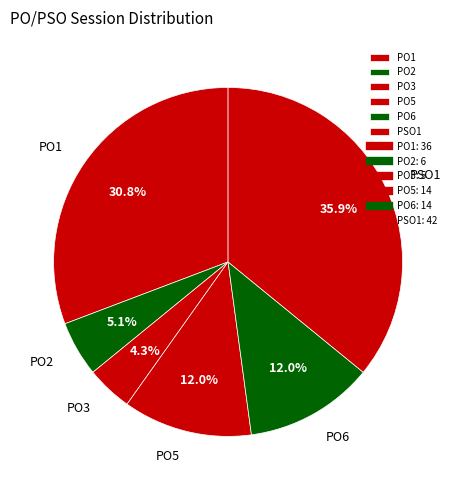

Approximately how many times larger is the value at PO2 compared to PO6?

0.4